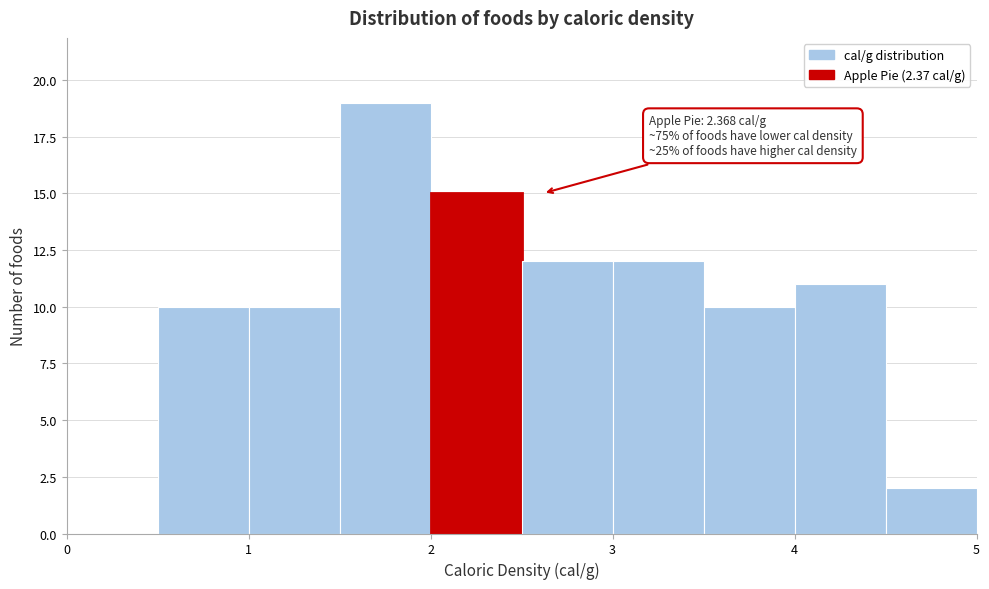

Which range on the x-axis has the tallest bar?

1.5 to 2.0